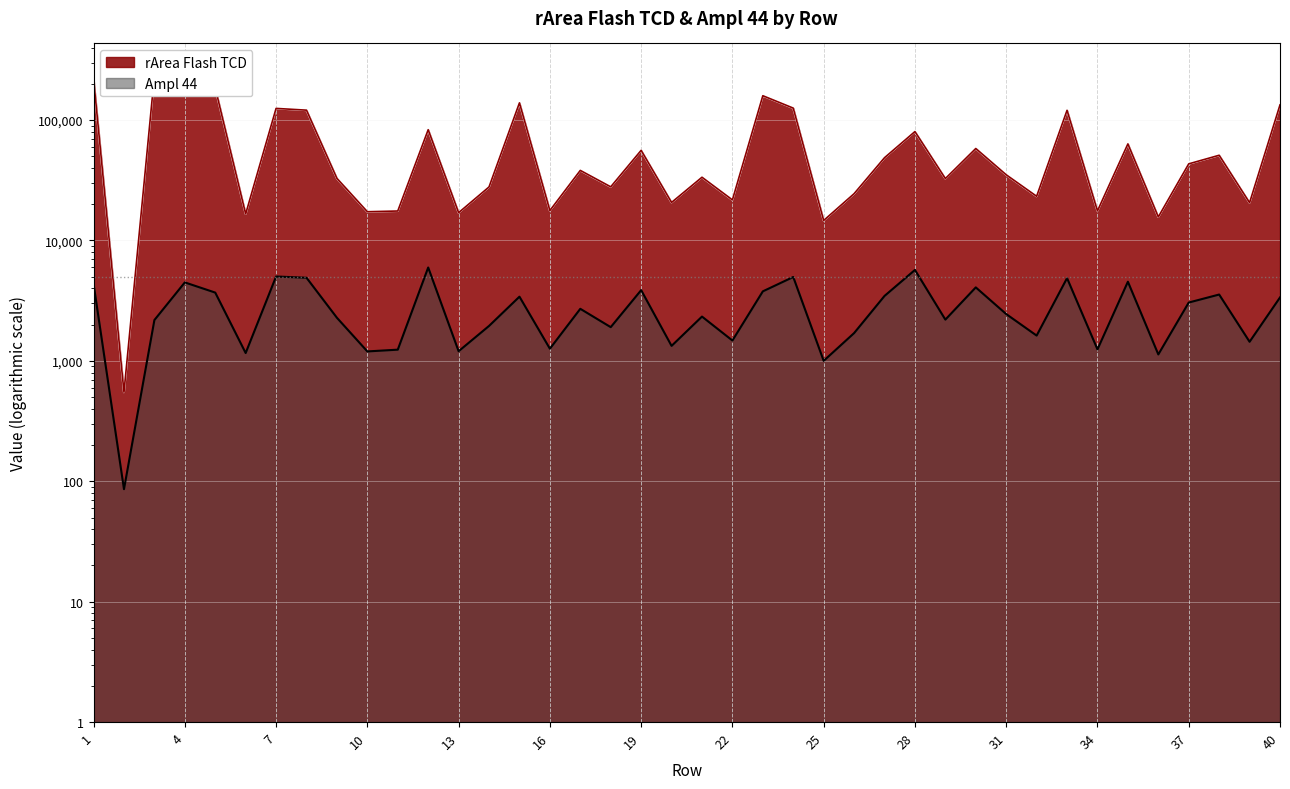

True or false: rArea Flash TCD and Ampl 44 cross at least once.

False